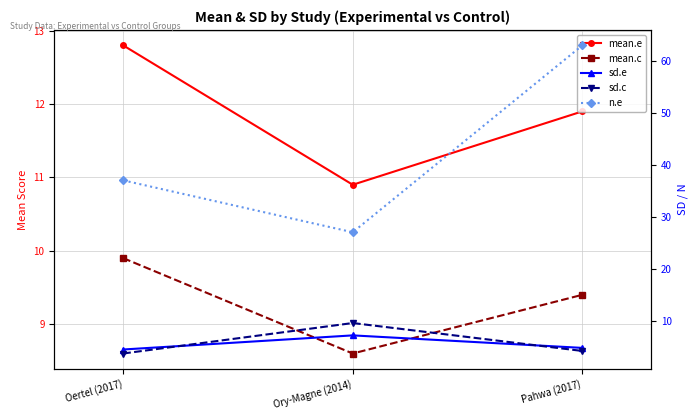

How many data points in n.e are above 37?

1